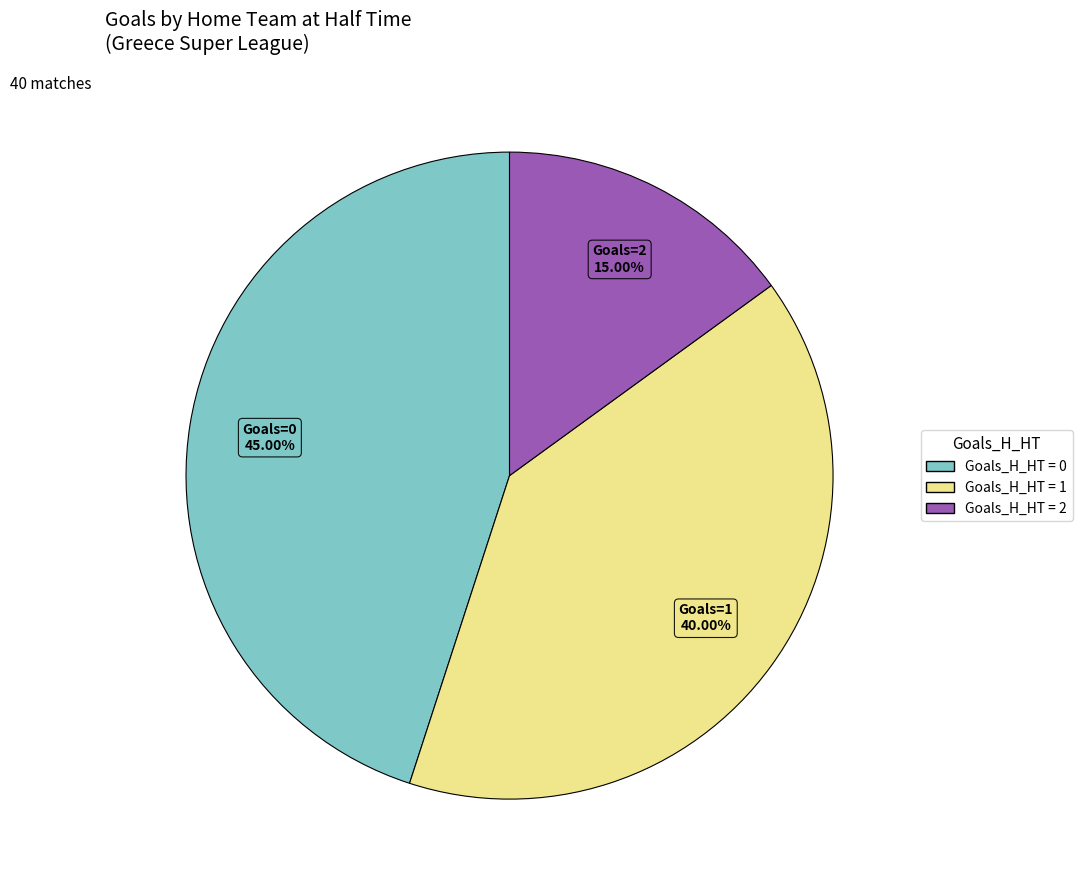

Count the number of slices in the pie.

3